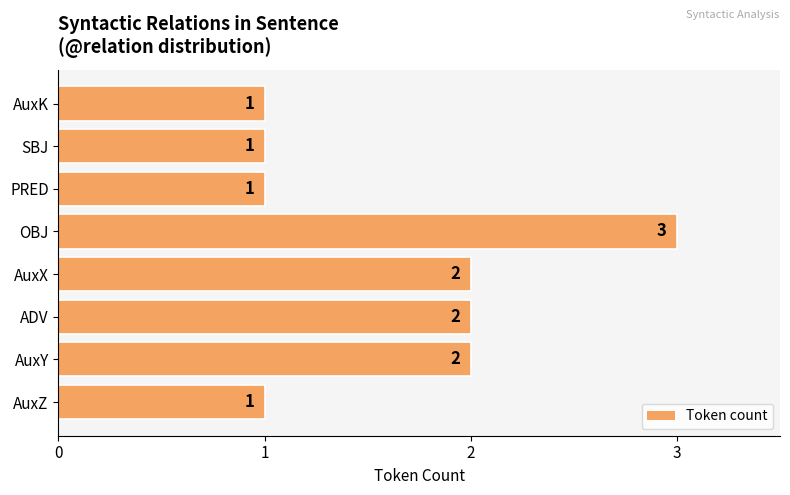

What is the sum of the values at AuxZ and AuxX?

3